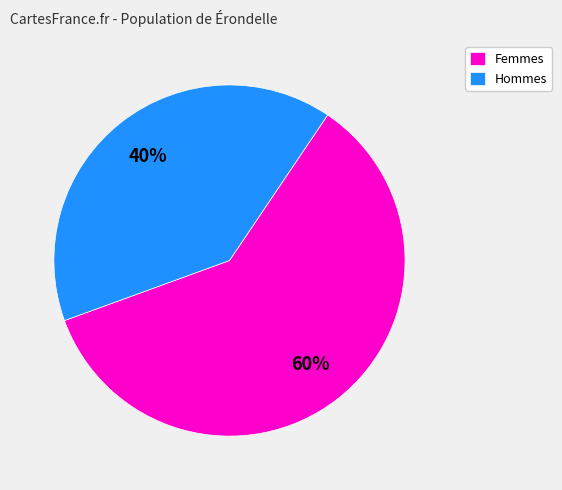

What is the largest slice in the pie chart?

Femmes